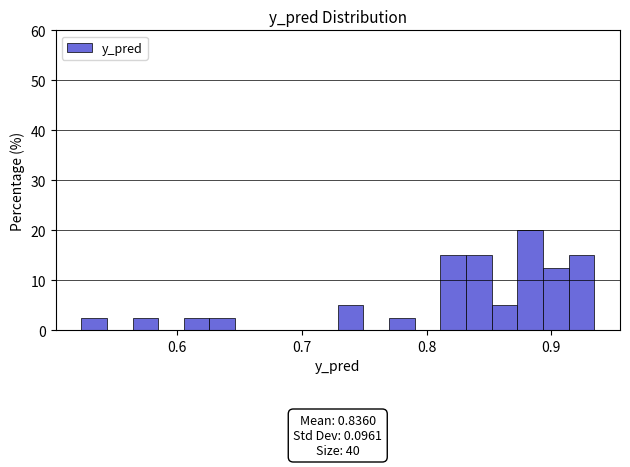

Around what value on the x-axis is the tallest bar? Give the approximate position of its centre, as read against the axis.

0.88